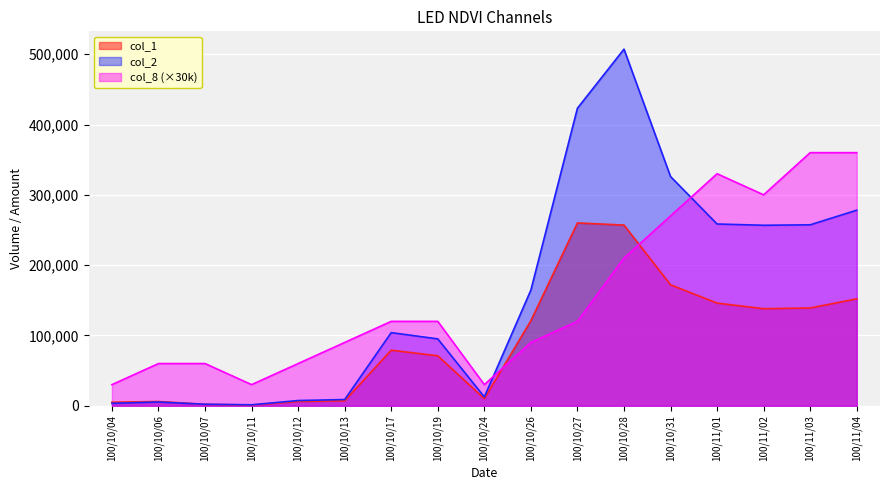

Which series changed the most between 100/10/27 and 100/11/01?

col_8 (×30k)